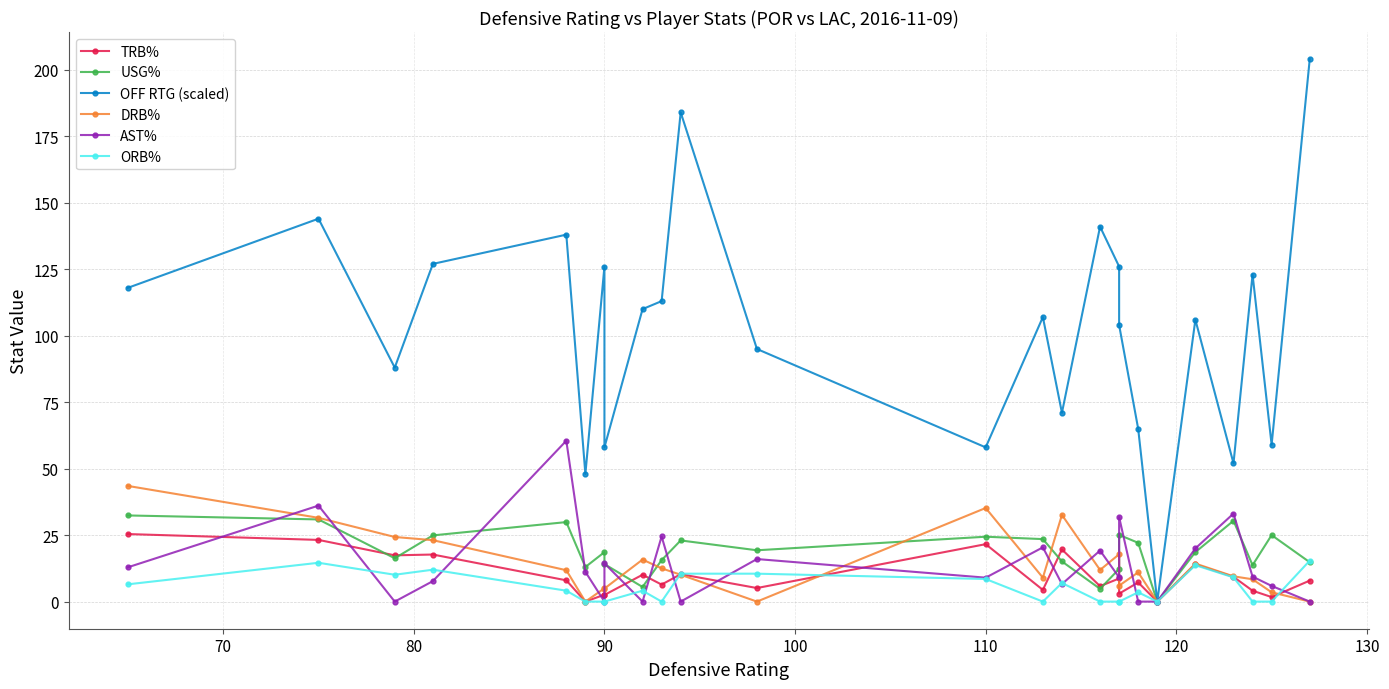

At how many categories does at least one series exceed 99?

15